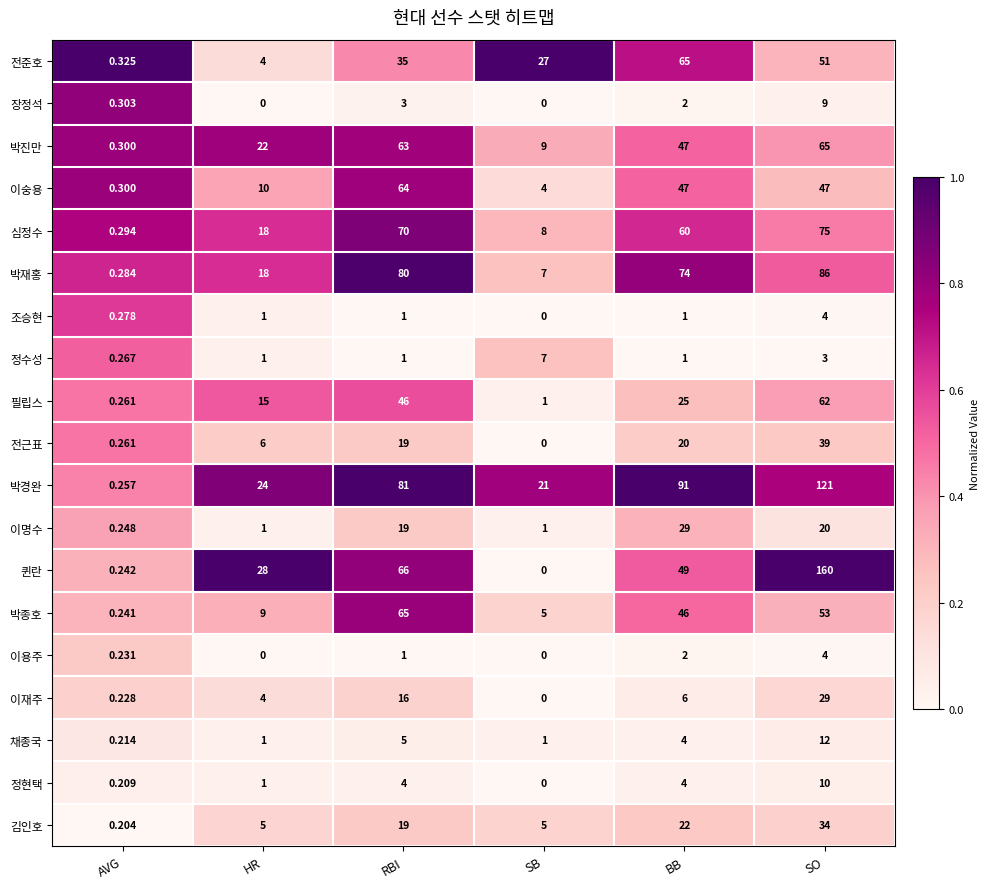

Between AVG and RBI, which series saw the biggest shift?

박경완